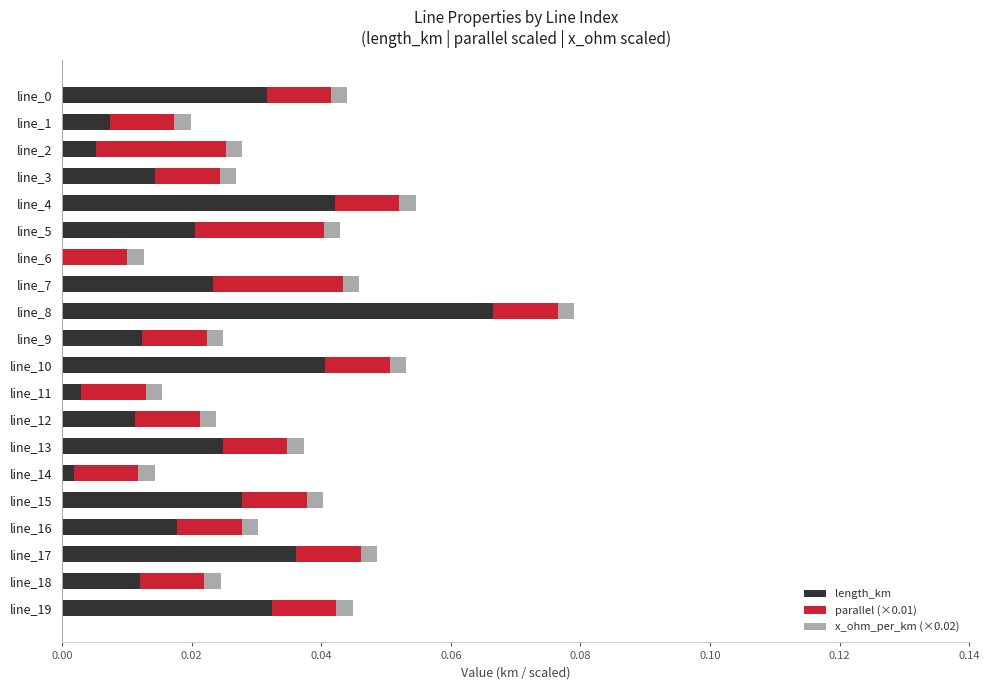

The length_km series shows 0.1 at line_4. True or false?

False